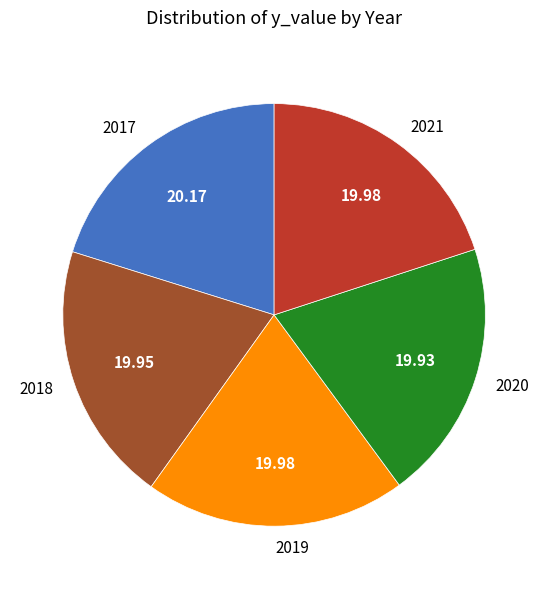

Does 2017 account for over 50% of the chart?

No